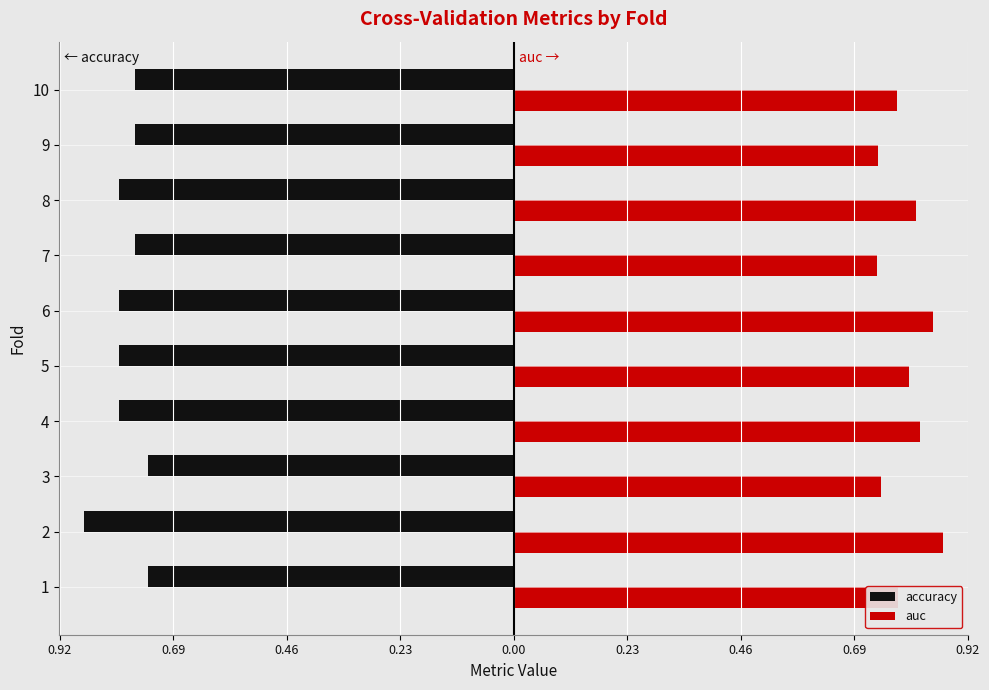

What is the average value of the accuracy series?

-0.8